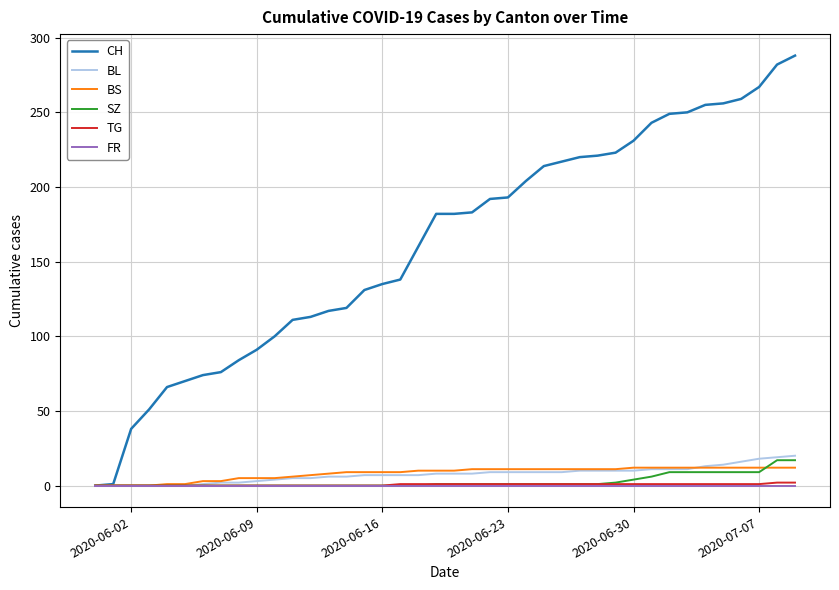

What is the greatest value displayed?

288